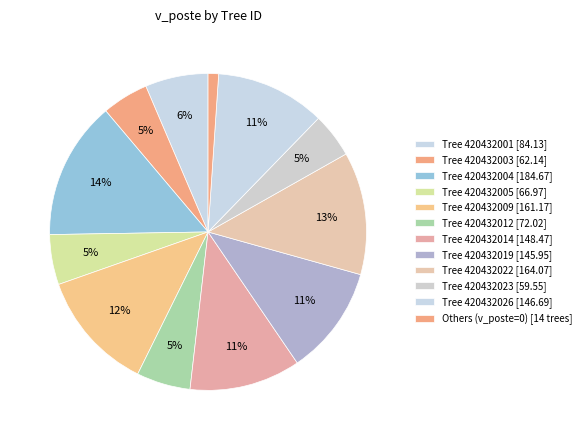

Is there any slice that represents more than half of the pie?

No